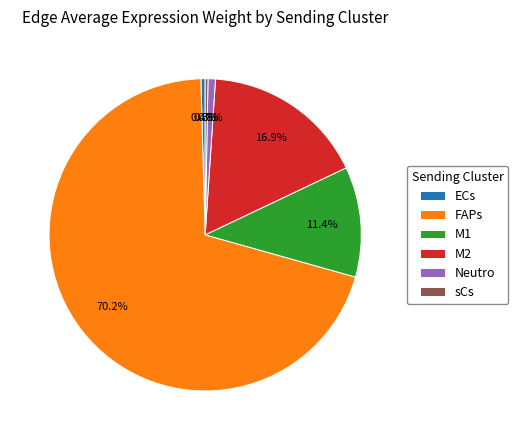

Which has a higher value, FAPs or Neutro?

FAPs